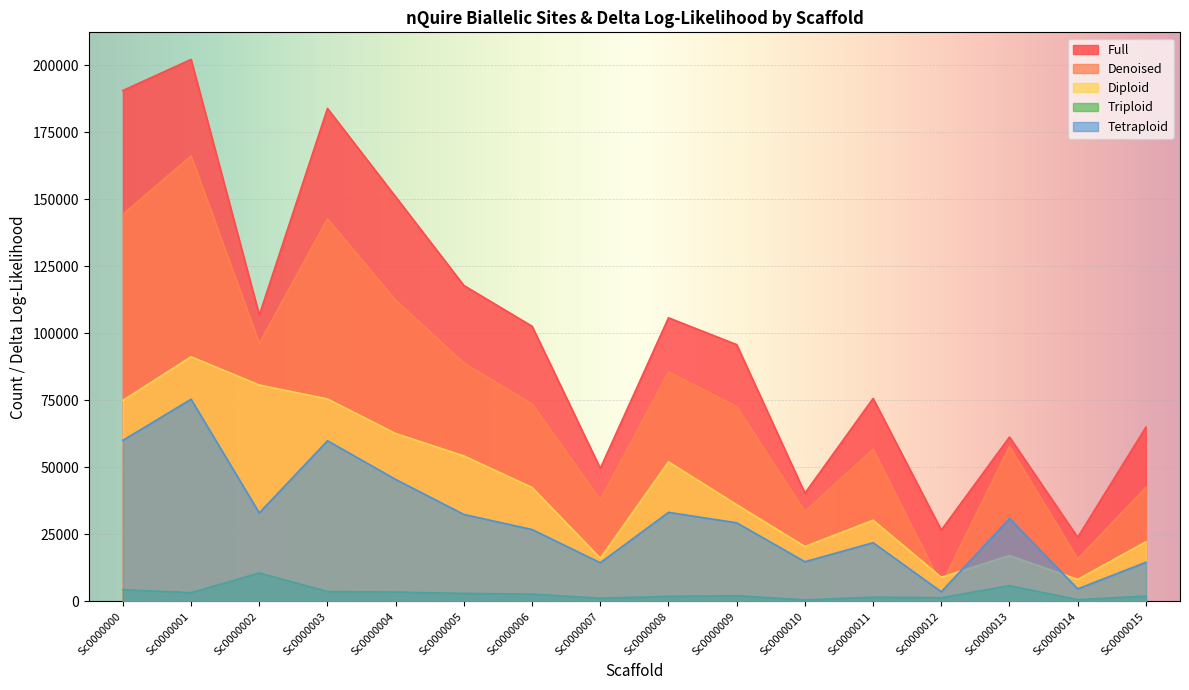

Which category has the highest value across all series?

Sc0000001